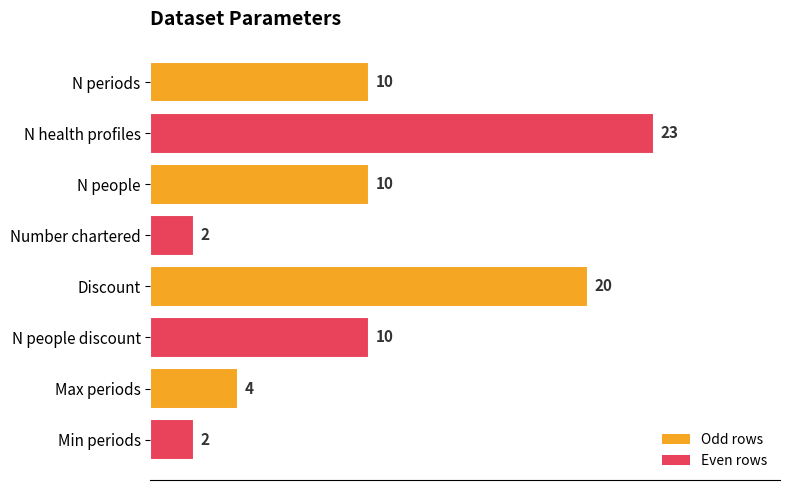

Reading top to bottom, transcribe all the data shown in this chart.

10	23	10	2	20	10	4	2